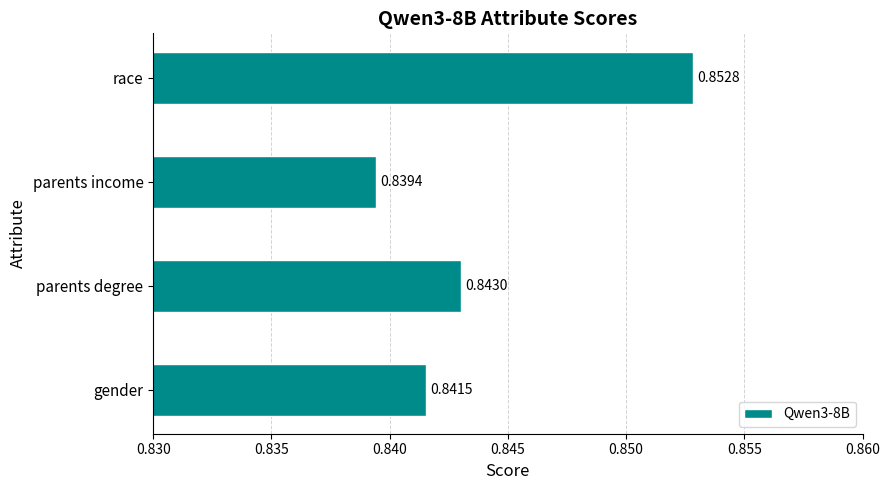

What is the sum of all values?

3.4